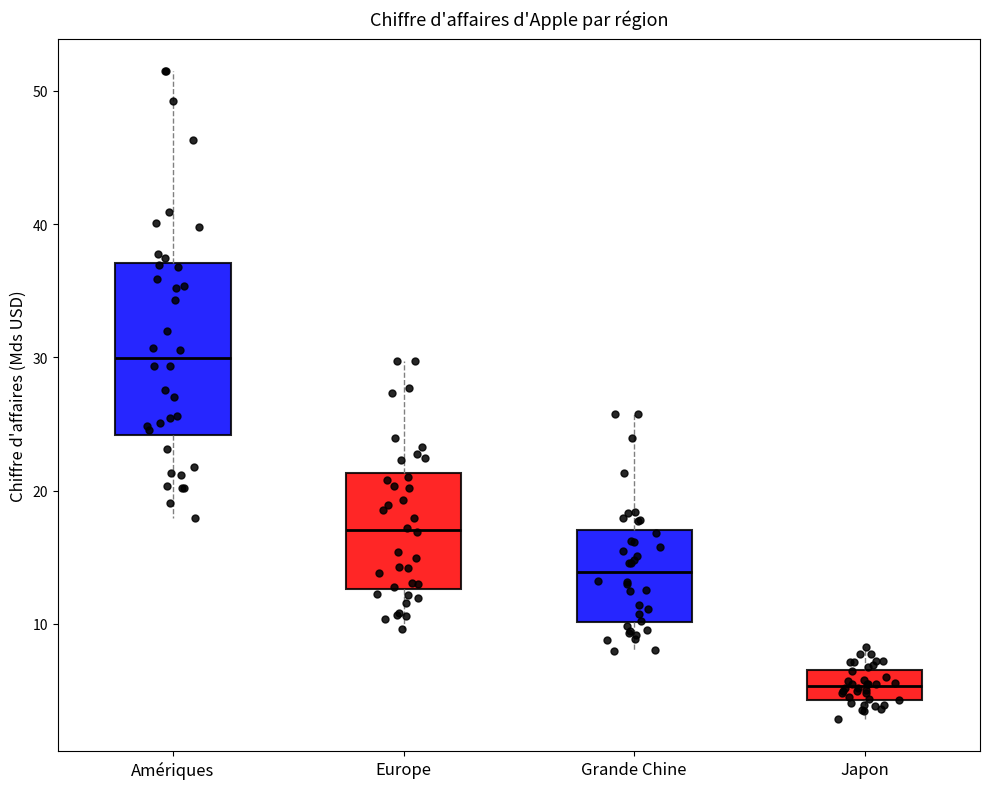

Where is the upper edge of the box for Amériques on the y-axis? The values are not printed on the chart, so give them approximately, as read against the axis.

37